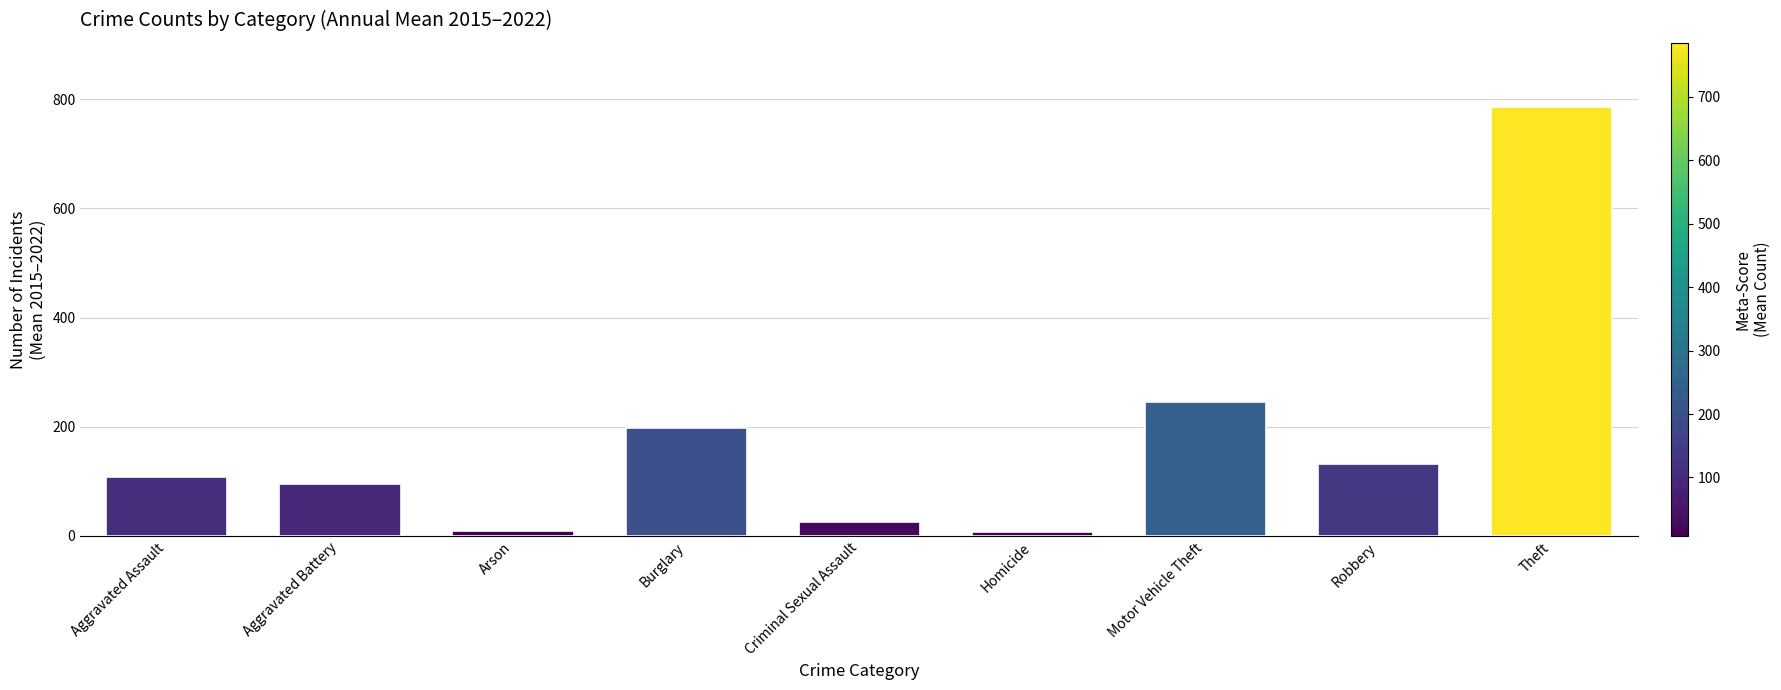

Are the bars grouped side by side (vs. stacked)?

No